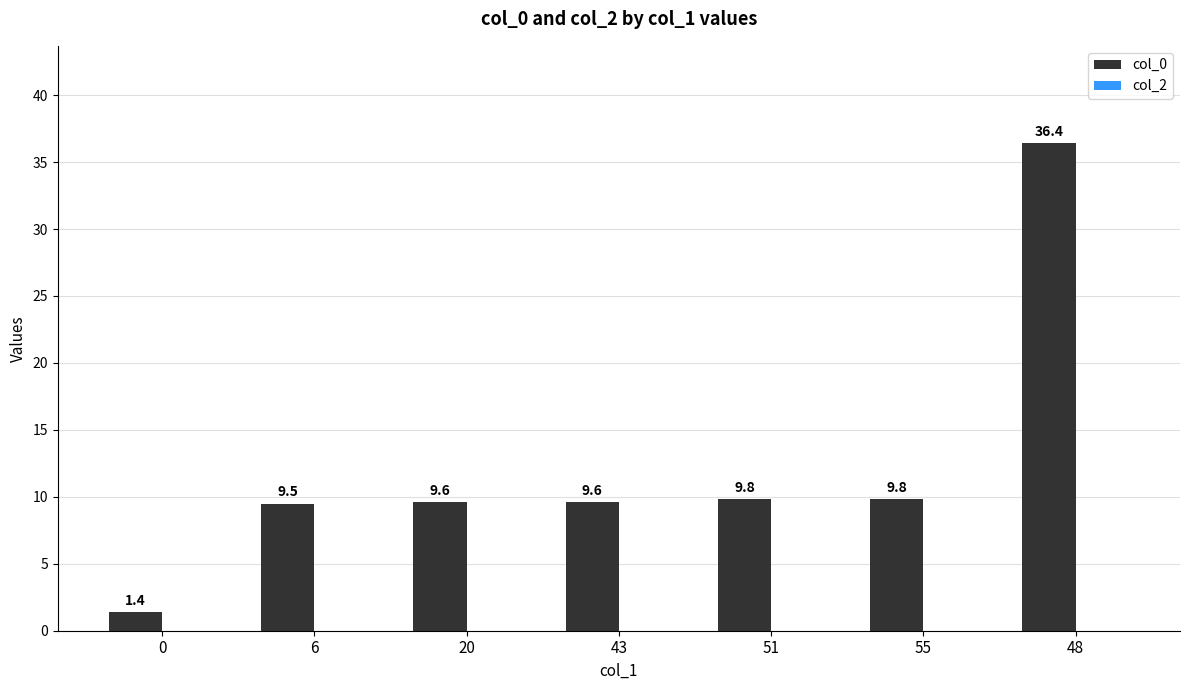

Reading left to right, what are all the values shown in this chart?

0=1.4	6=9.5	20=9.6	43=9.6	51=9.8	55=9.8	48=36.4